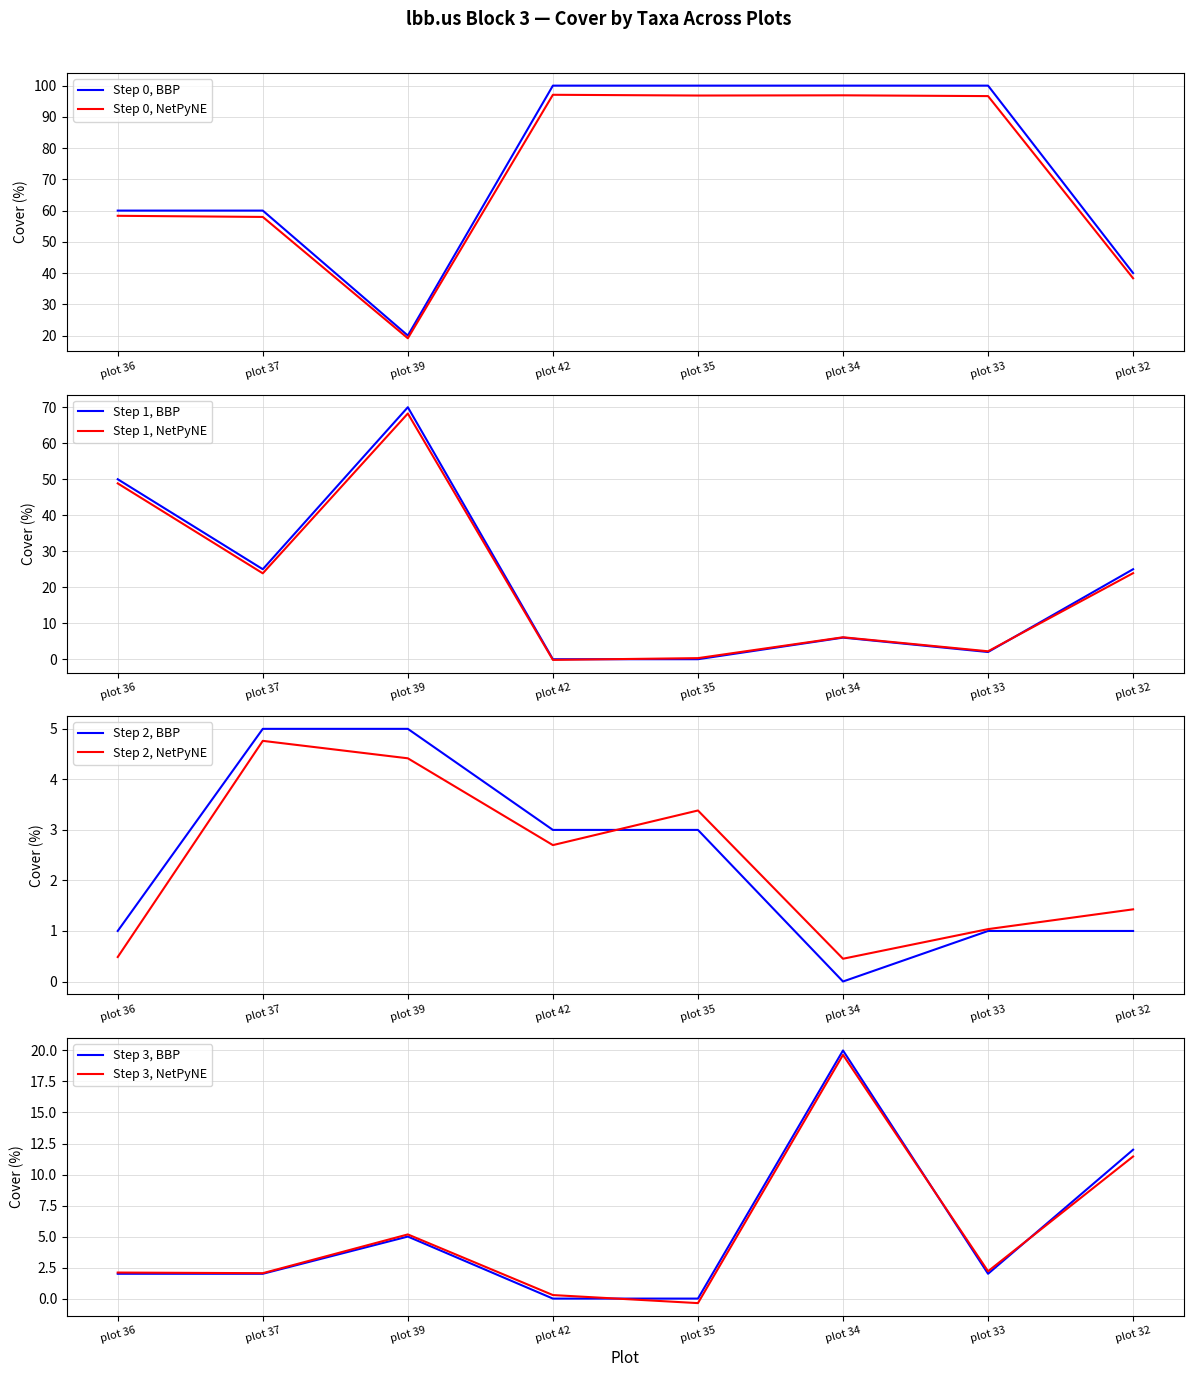

In Chinopodium incanum, how many points are lower than both neighbors (excluding endpoints)?

1